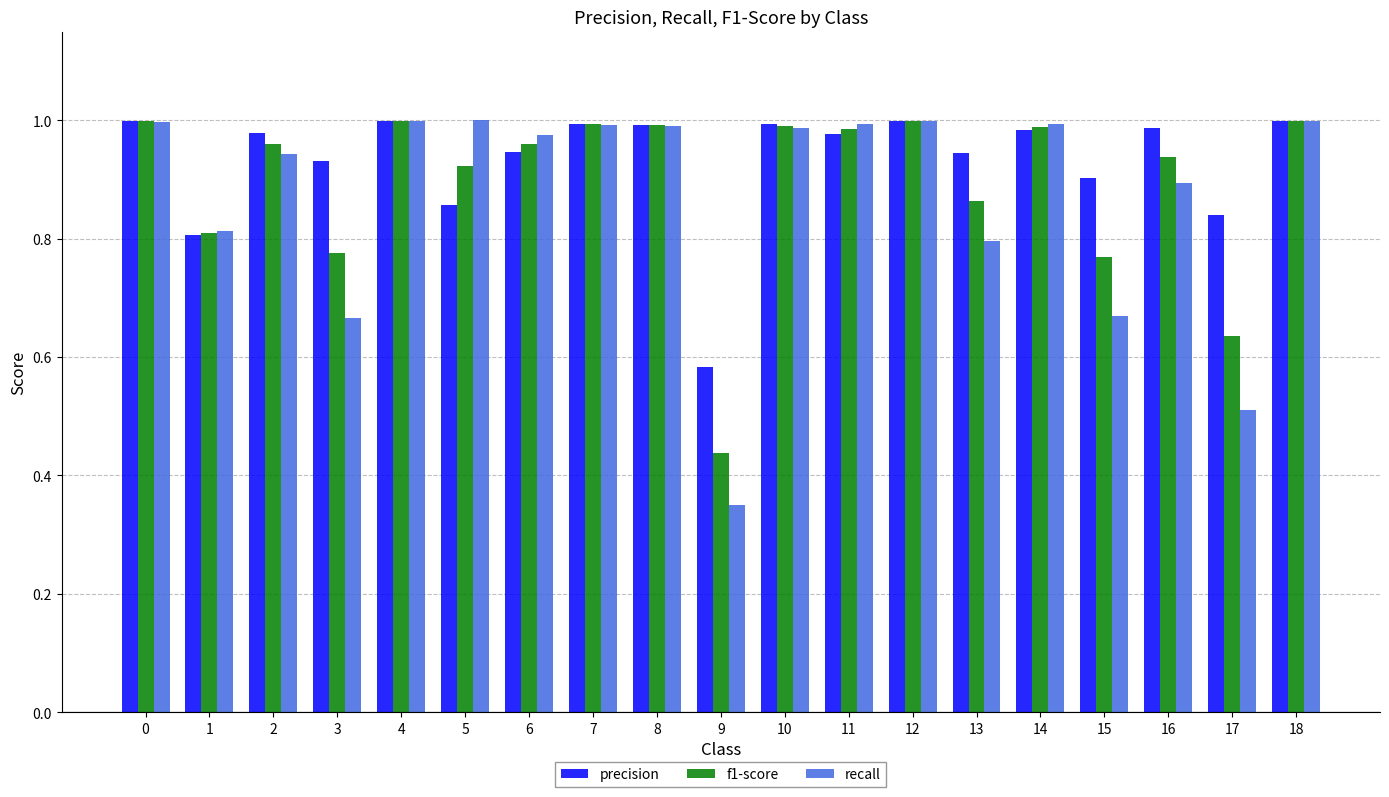

Is the value of recall at 0 greater than the value of f1-score at 15?

Yes